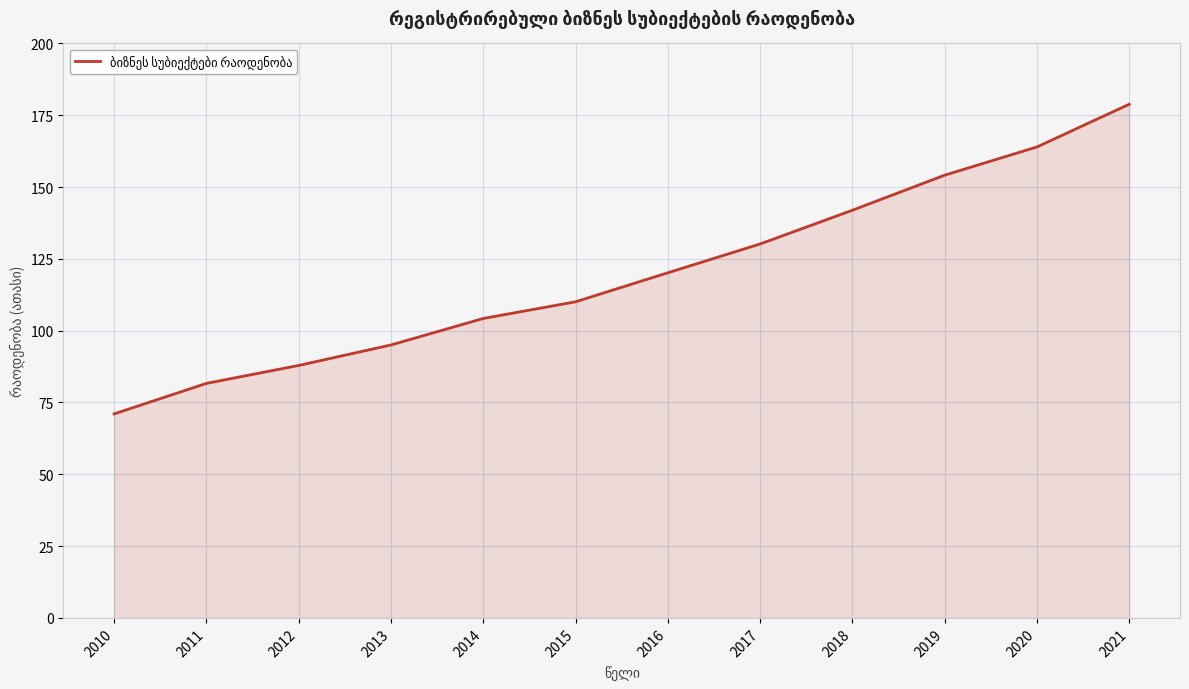

Does the chart display data point markers on the line(s)?

No